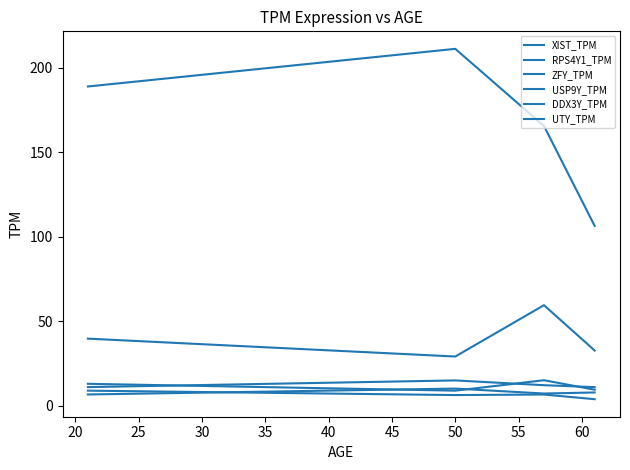

How many lines are shown in the chart?

6